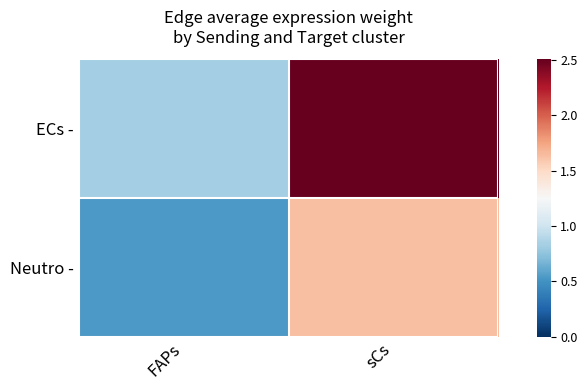

Reading left to right, what are all the values shown in this chart?

ECs -: FAPs=0.8	sCs=2.5
Neutro -: FAPs=0.5	sCs=1.6